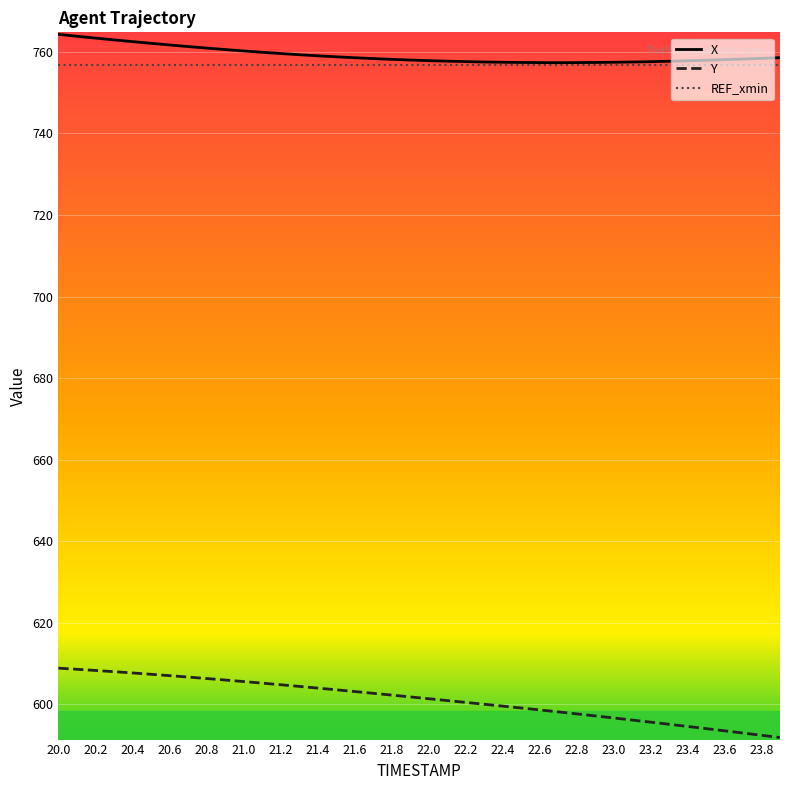

Rank the series by their maximum value, from highest to lowest.

X, REF_xmin, Y